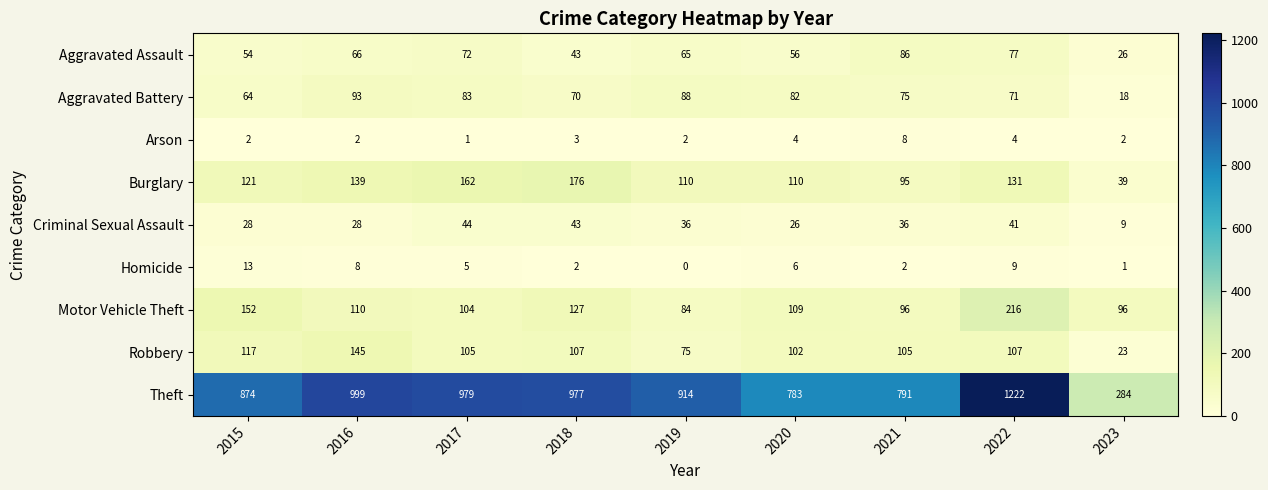

At how many categories does at least one series exceed 854?

6